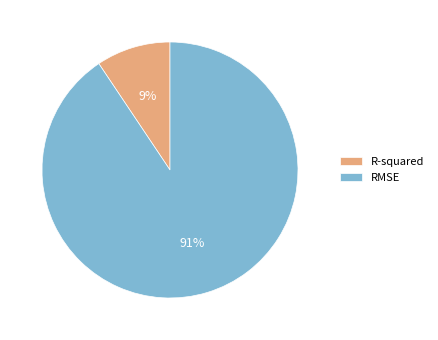

Which category has the biggest portion of the pie?

RMSE